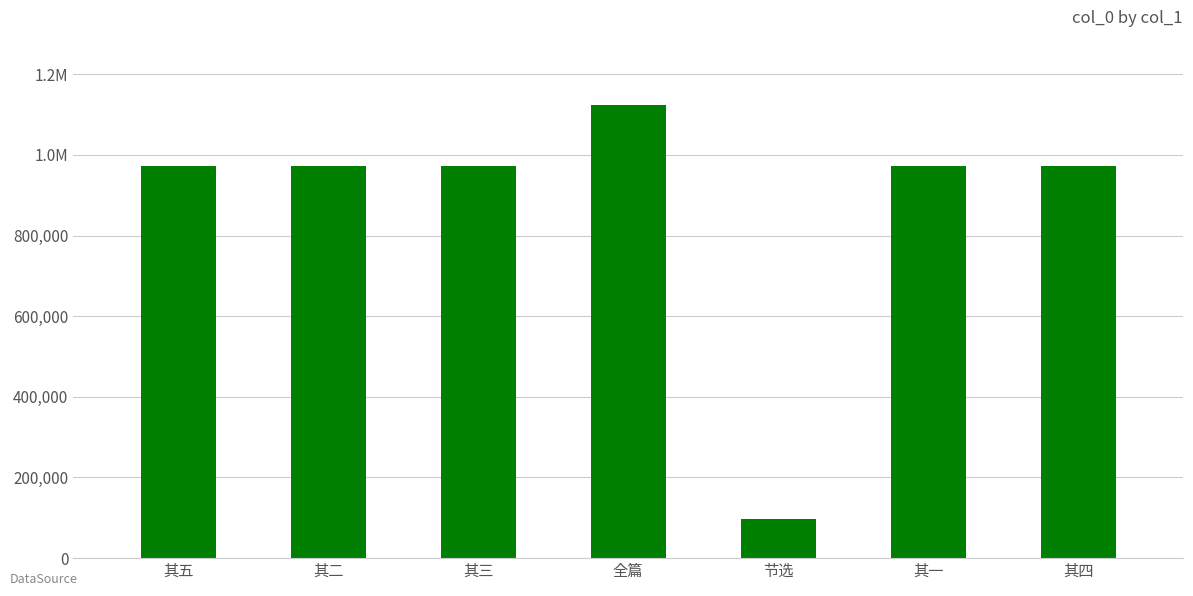

How many data points are above 971592?

3